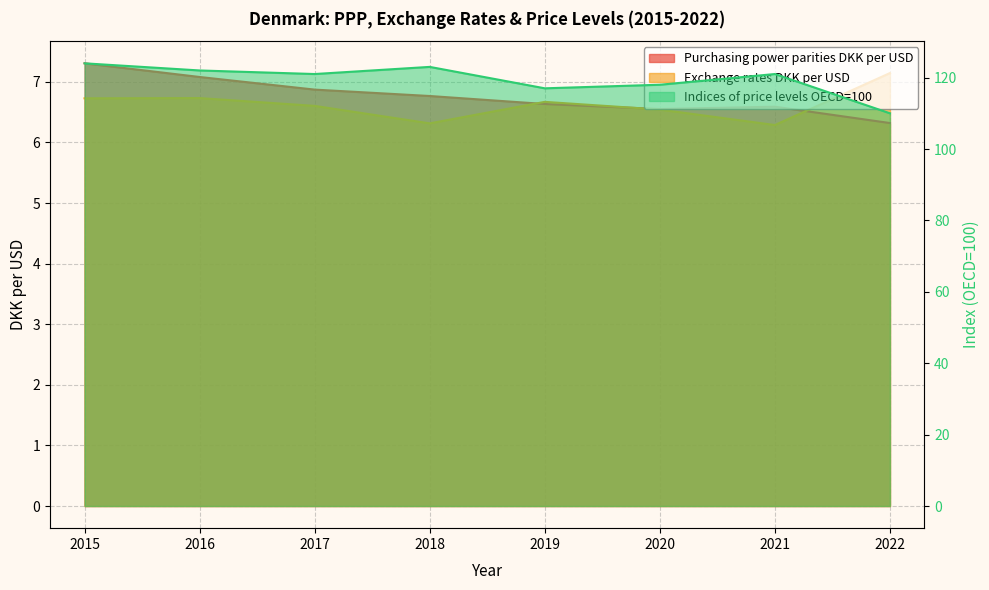

What is the highest value of the Exchange rates DKK per USD series?

7.1